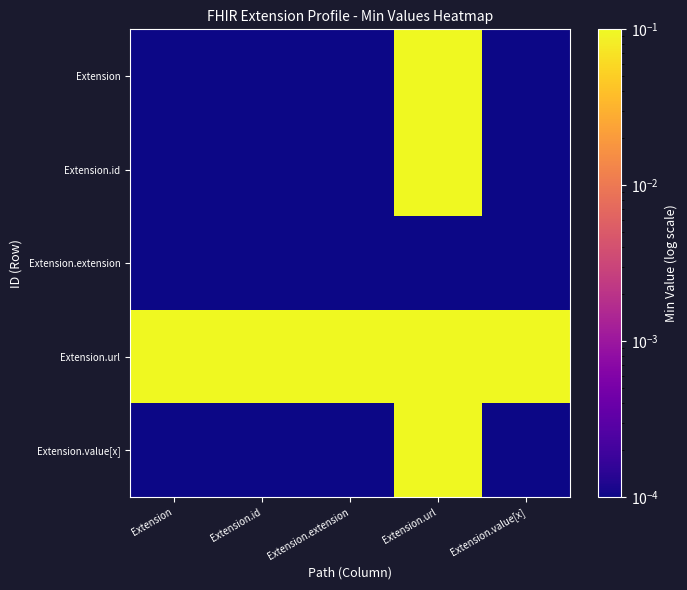

Which series has the largest range (max minus min)?

Extension